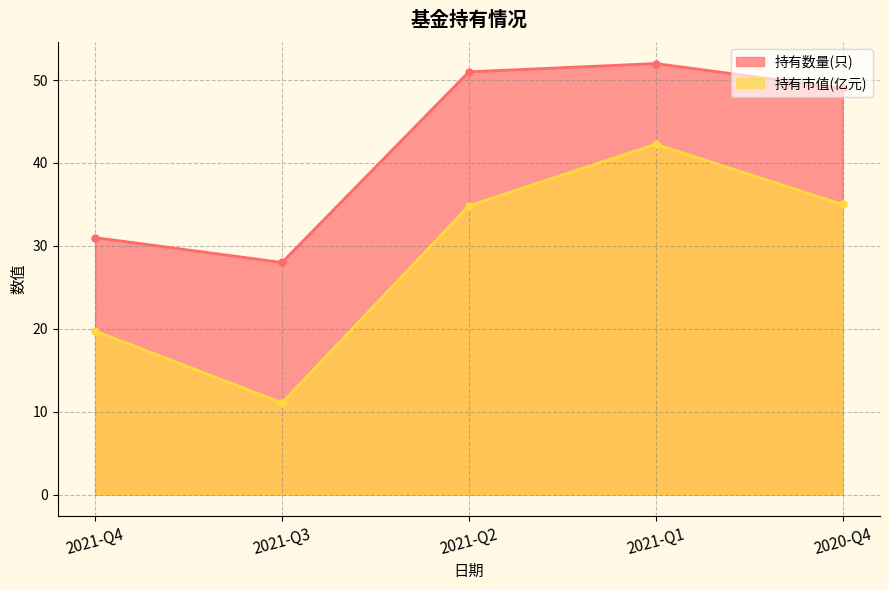

Between 2021-Q3 and 2021-Q2, which series saw the biggest shift?

持有市值(亿元)